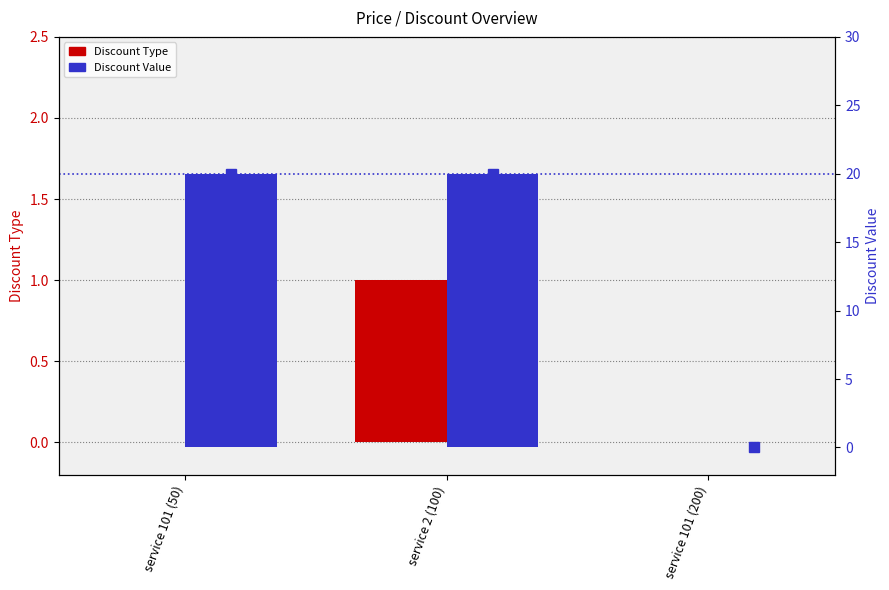

At how many categories does at least one series exceed 12?

2